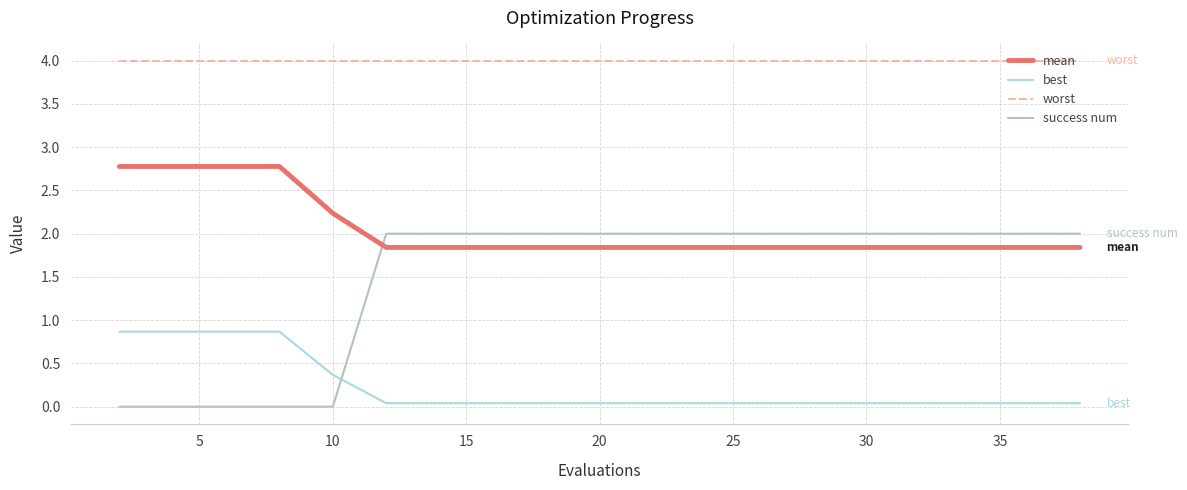

Count the mean values in the range 1 to 2.

15